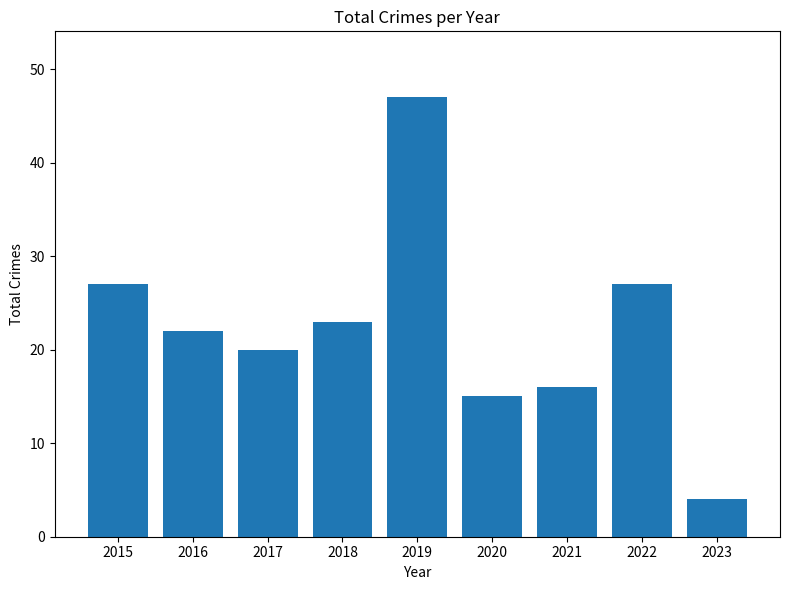

What is the smallest value displayed?

4